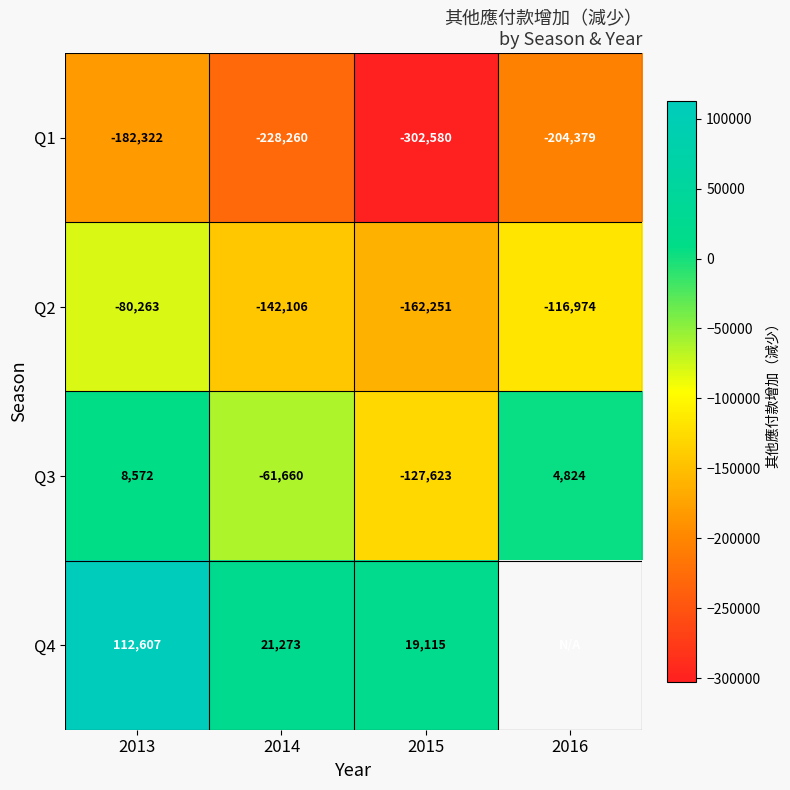

At which label does Q3 reach its minimum?

2015